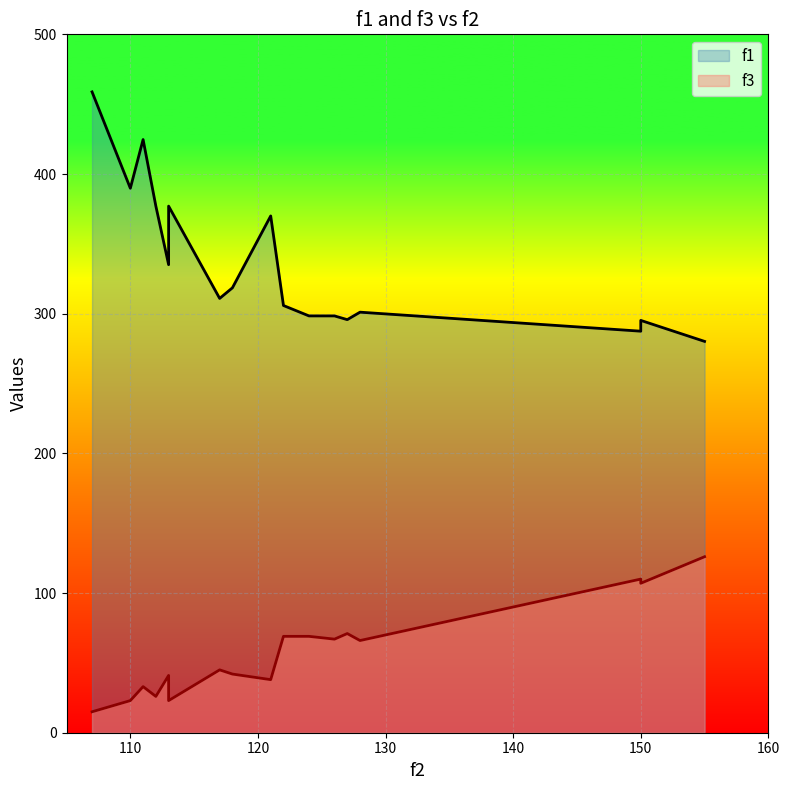

What is the difference between the maximum and second lowest values in the f3 series?

103.0